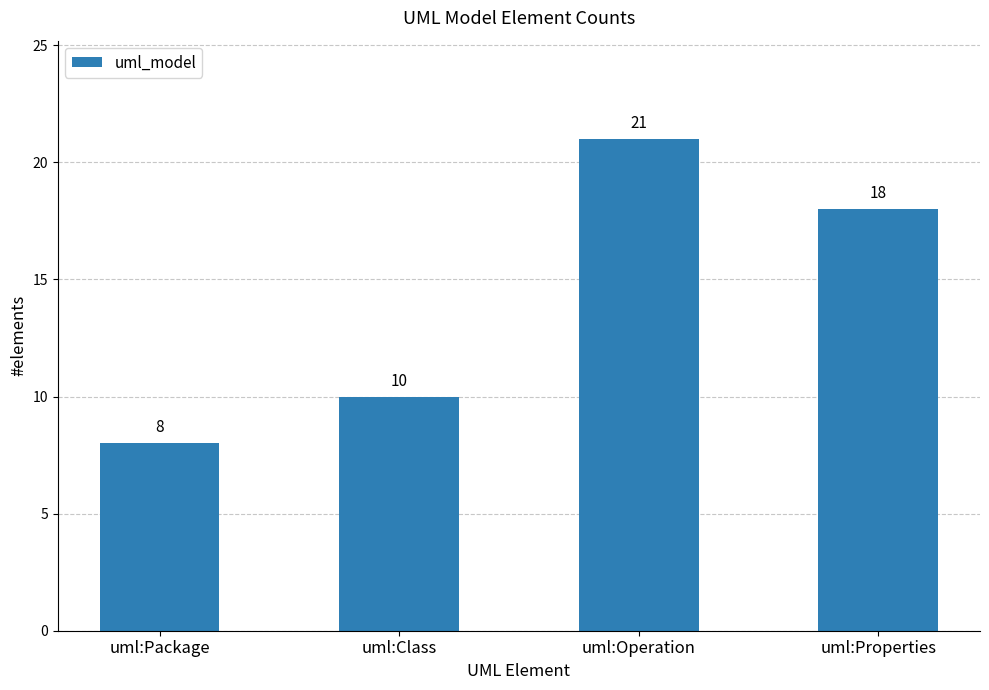

What is the maximum value shown in the chart?

21